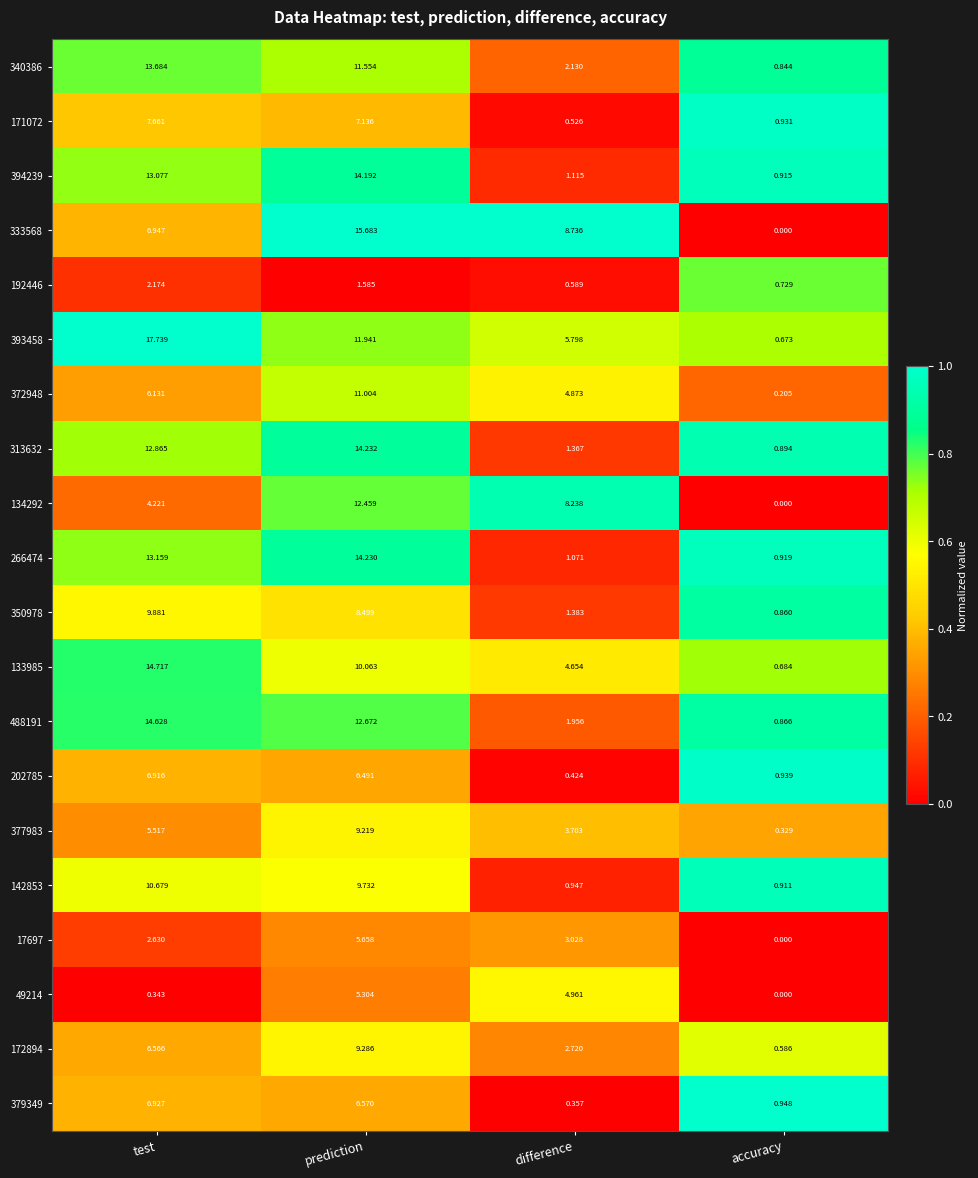

At which category is the sum across all series the highest?

prediction